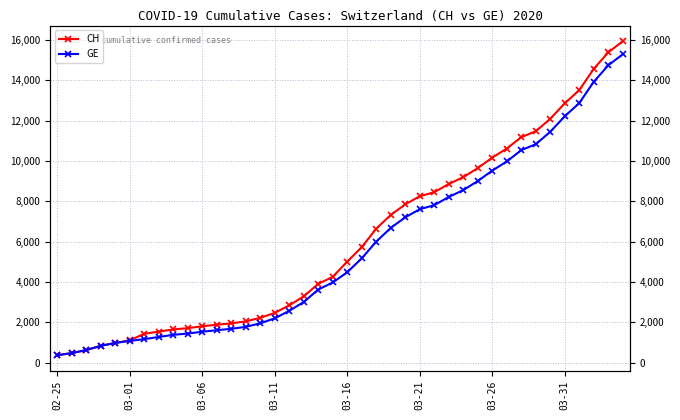

How many data points in GE are less than 4485?

20